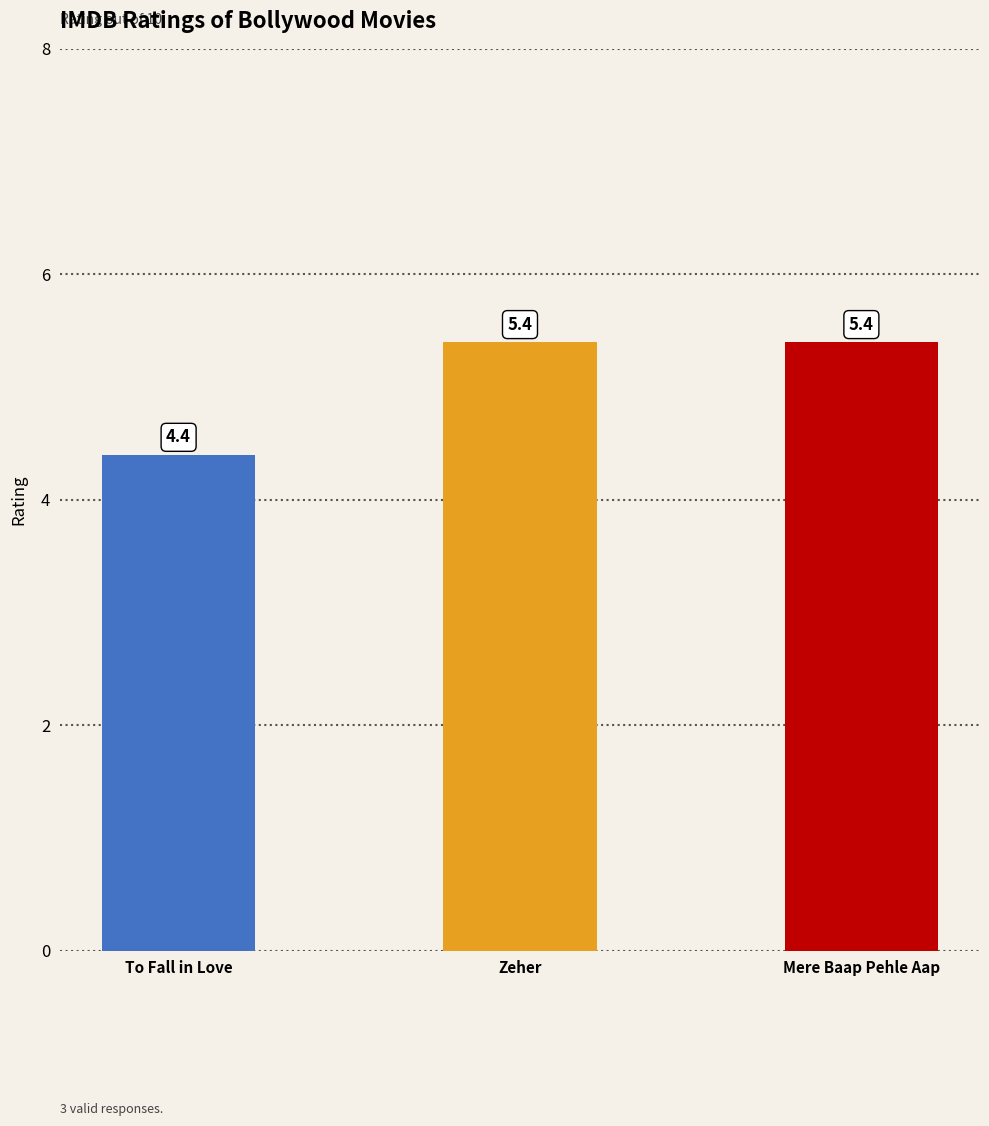

What is the sum of all values?

15.2